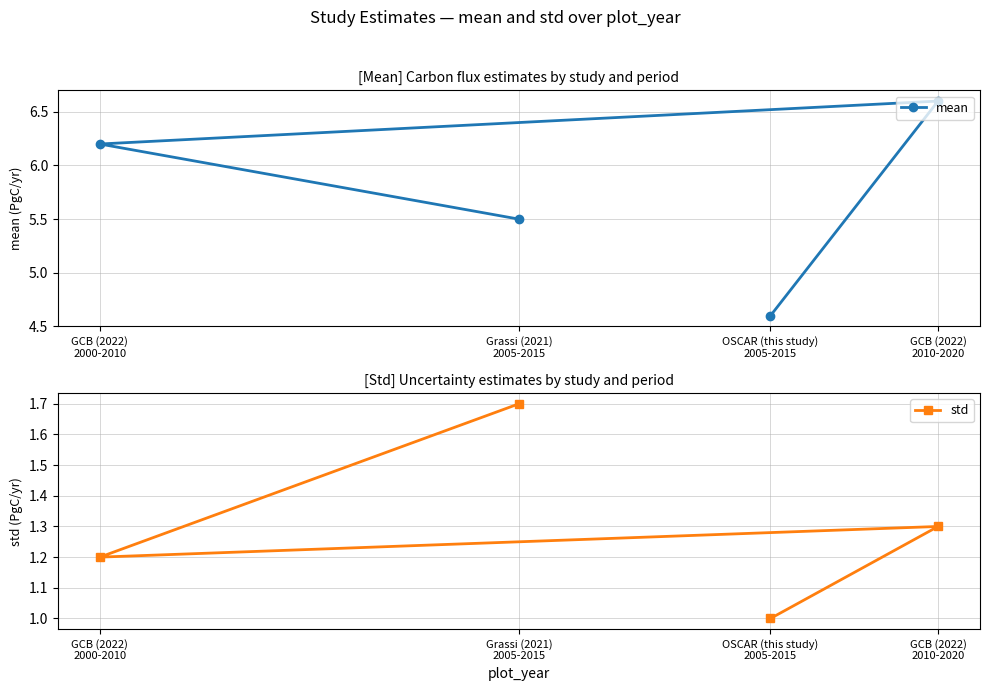

In mean, how many points are higher than both neighbors (excluding endpoints)?

1